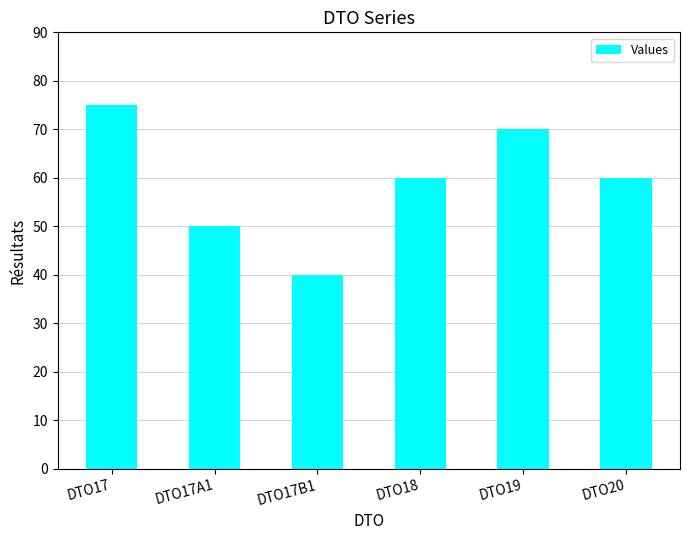

How many distinct data groups are displayed?

1